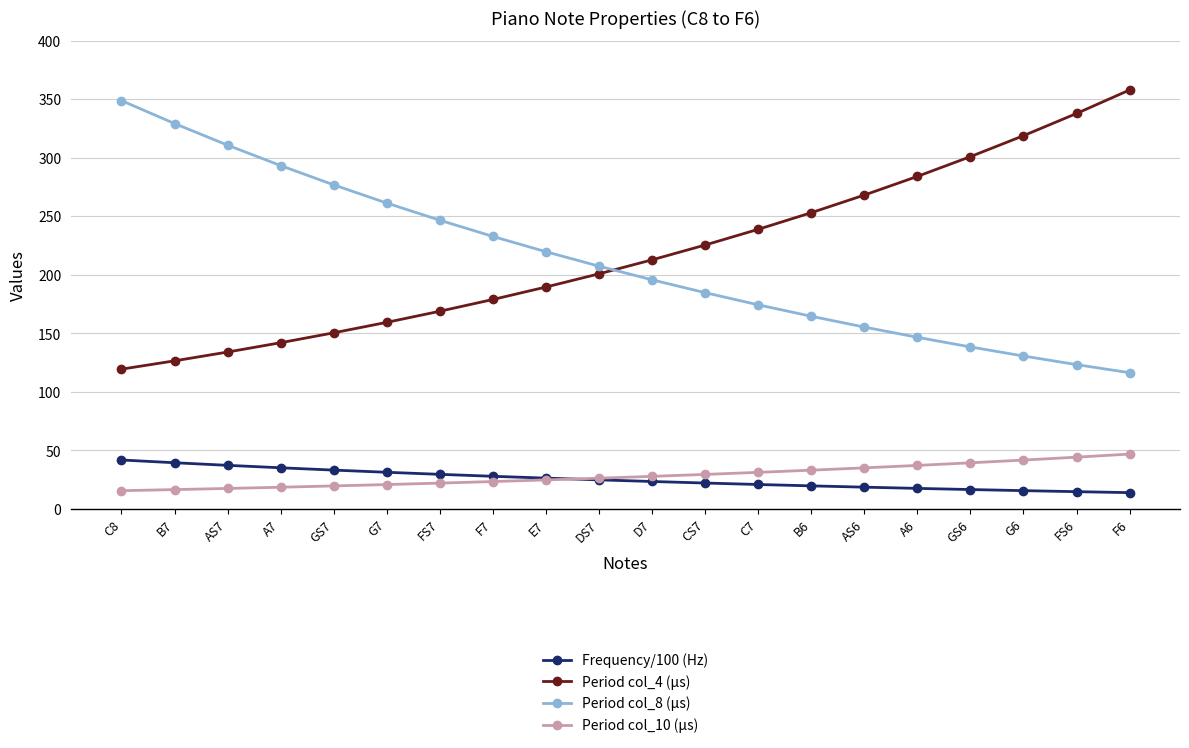

How many lines are shown in the chart?

4